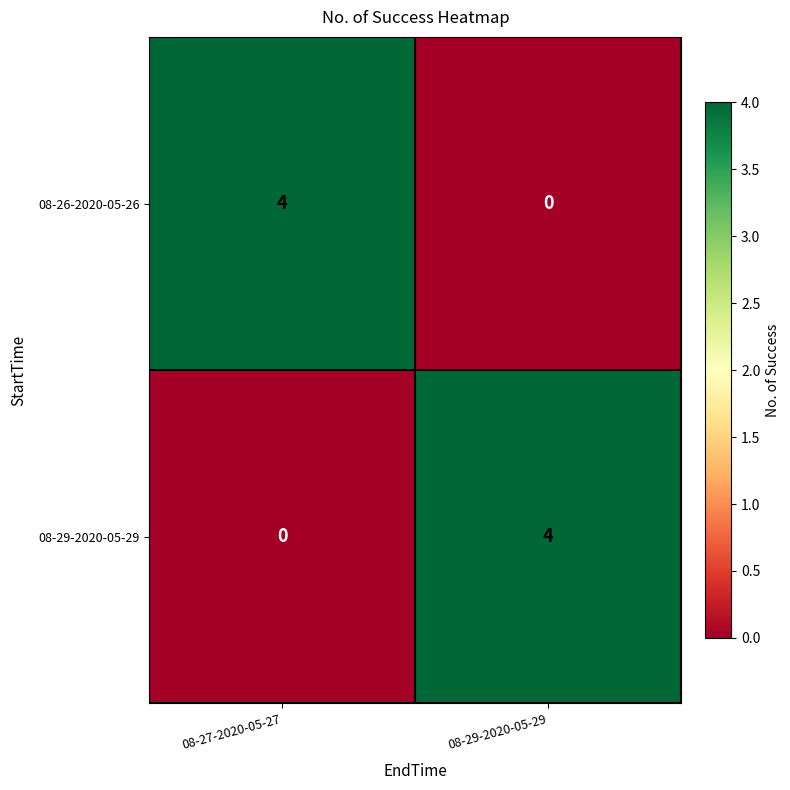

What is the maximum value shown in the chart?

4